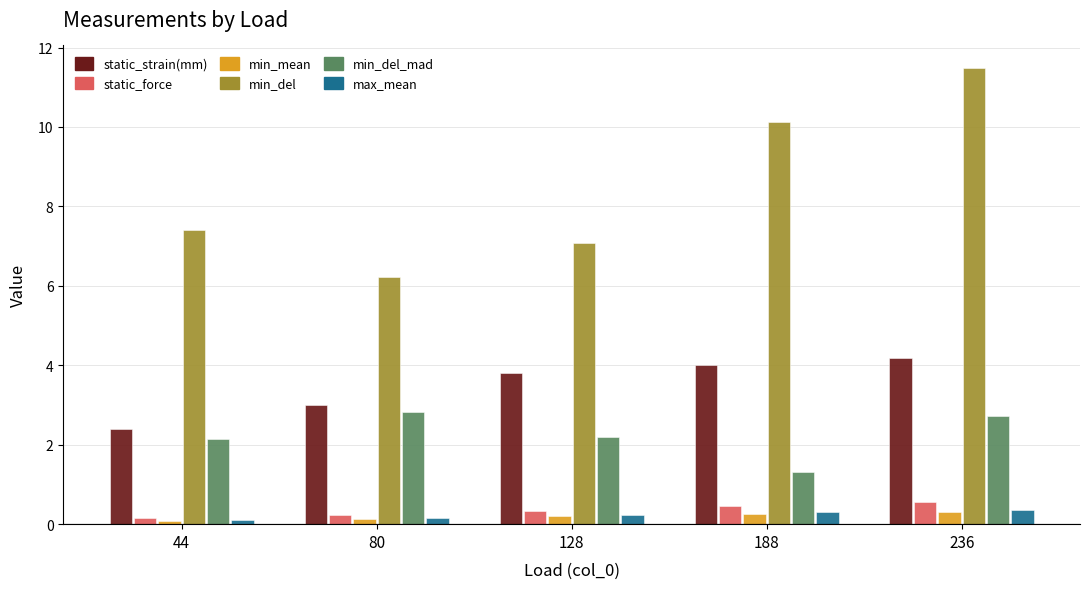

What is the maximum value shown in the chart?

11.5